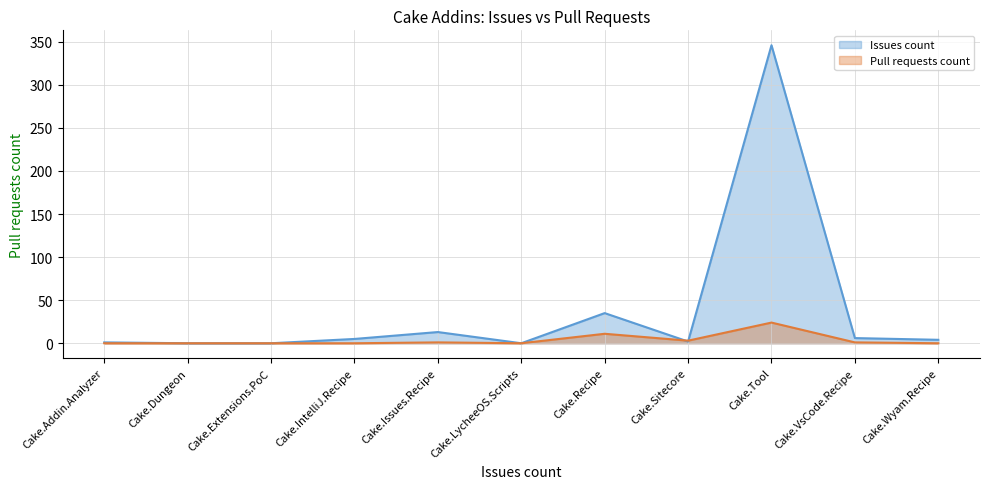

True or false: Issues count and Pull requests count intersect in this chart.

True